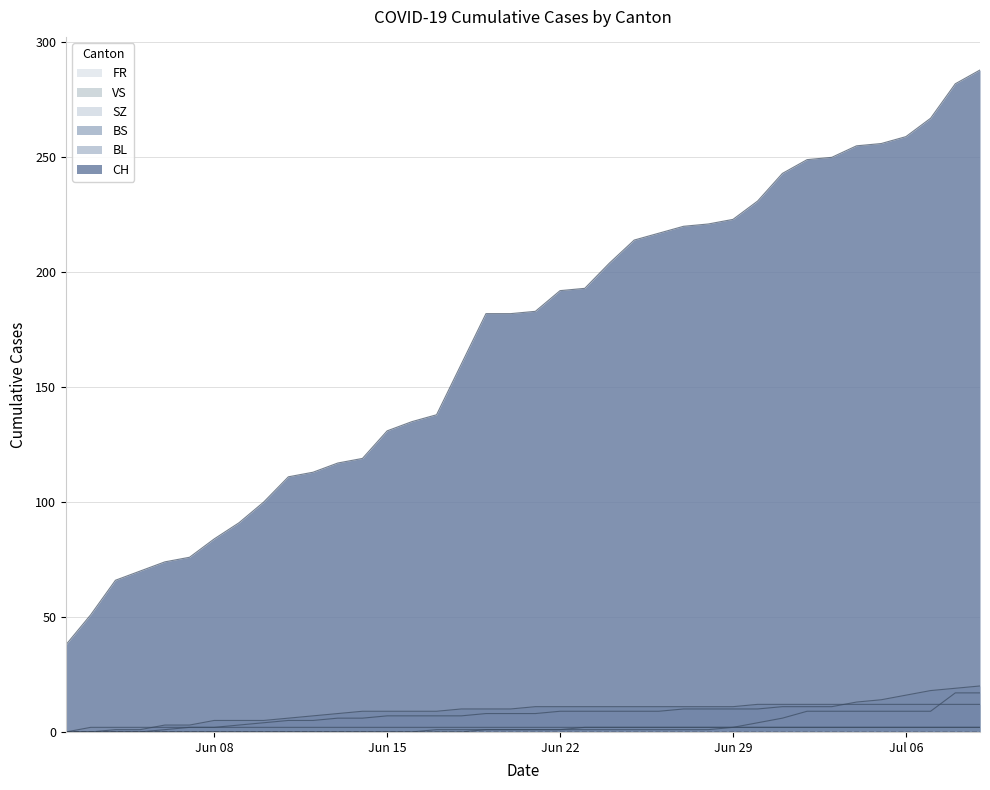

What is the sum of all FR values?

40